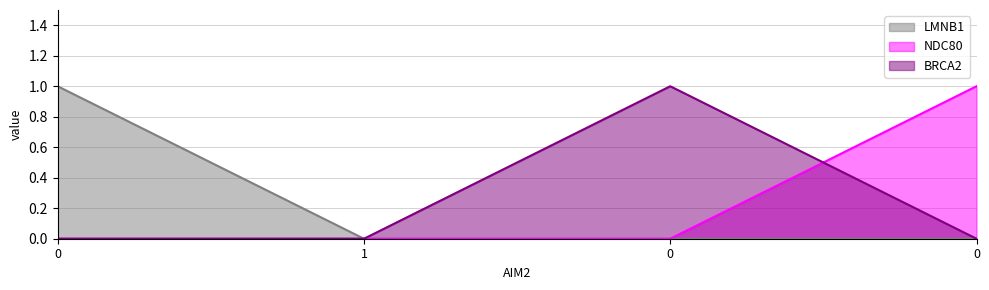

How many values in the LMNB1 series exceed 0?

1